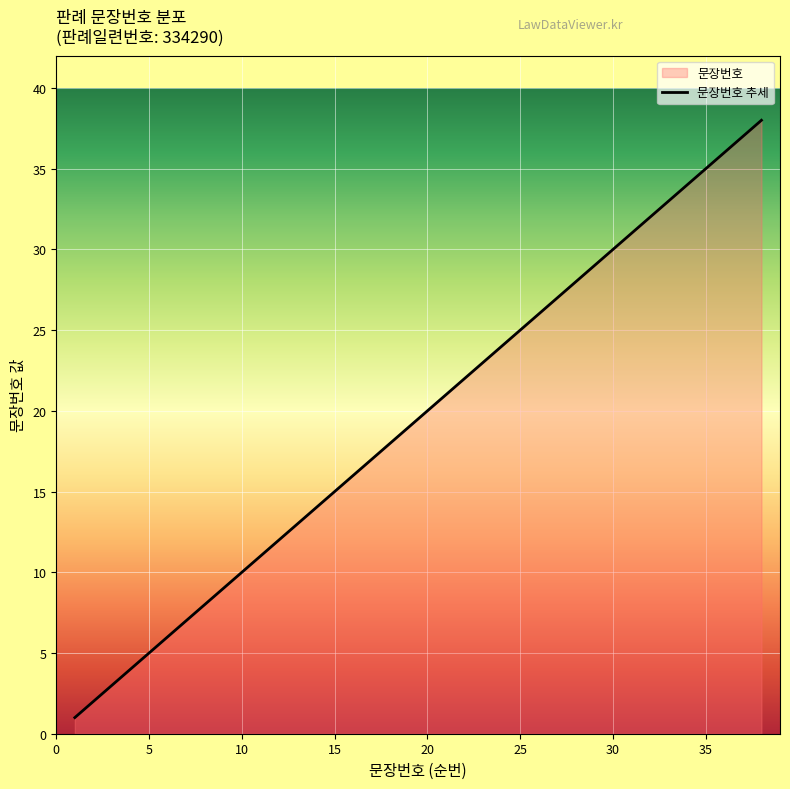

What is the approximate value at 6, to the nearest 5?

5